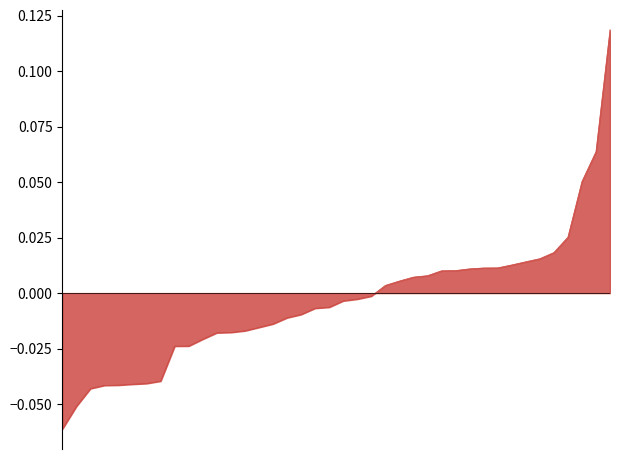

What is the smallest value displayed?

-0.1